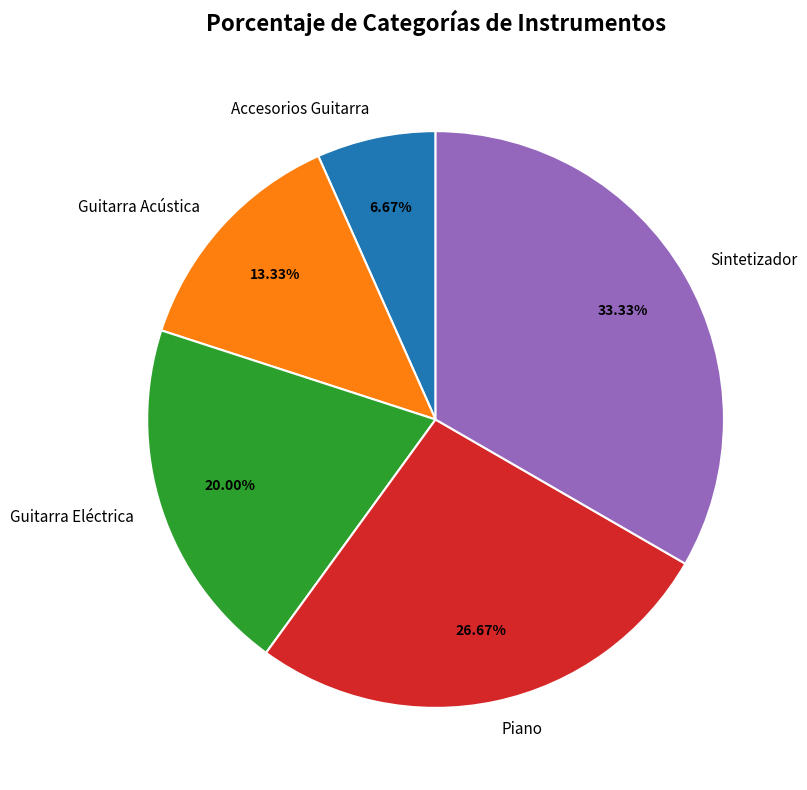

Is Guitarra Eléctrica the majority of the pie?

No